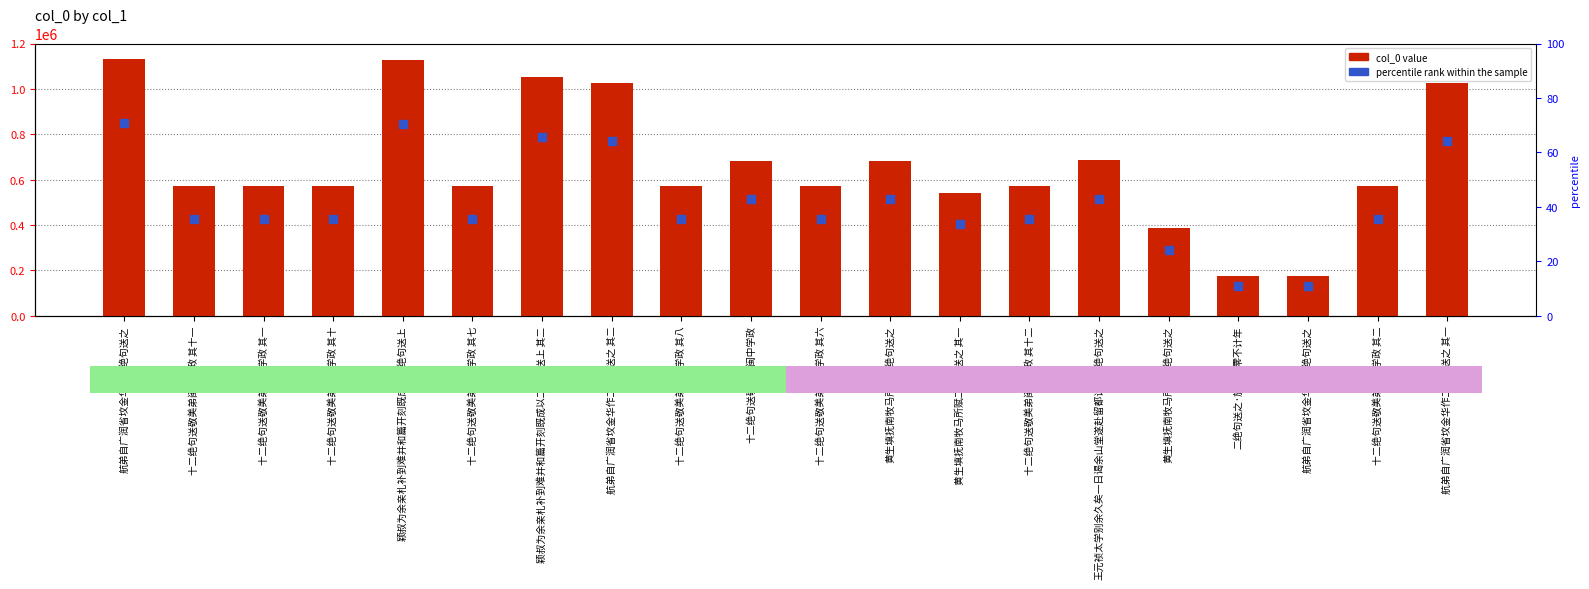

Which series has the largest total across all categories?

col_0